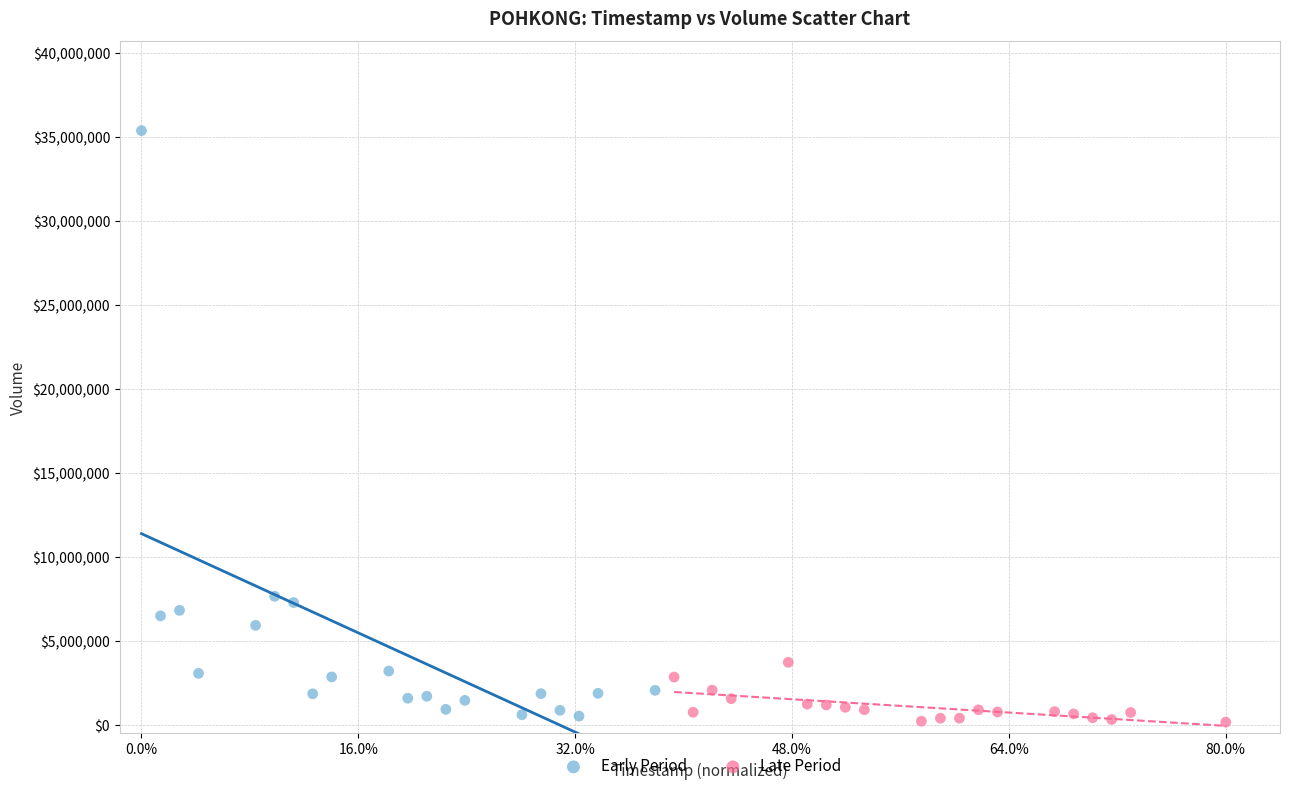

Which series has the widest spread of Y values?

Early Period